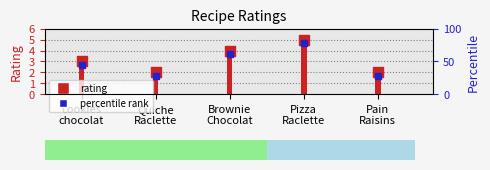

What is the change in value from Brownie
Chocolat to Pizza
Raclette?

+1